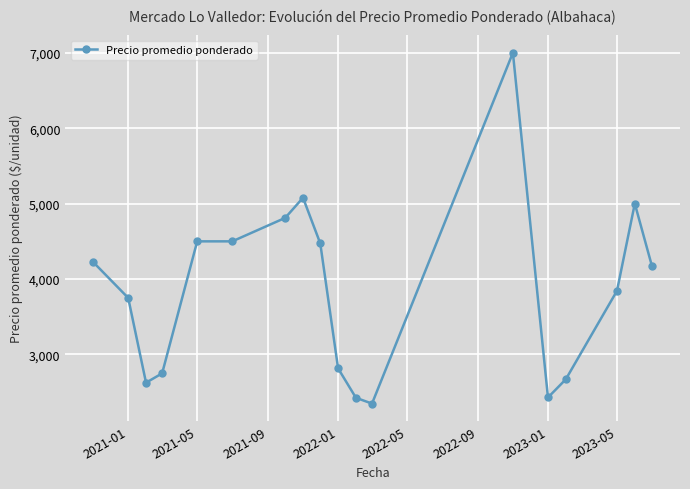

What is the greatest value displayed?

7000